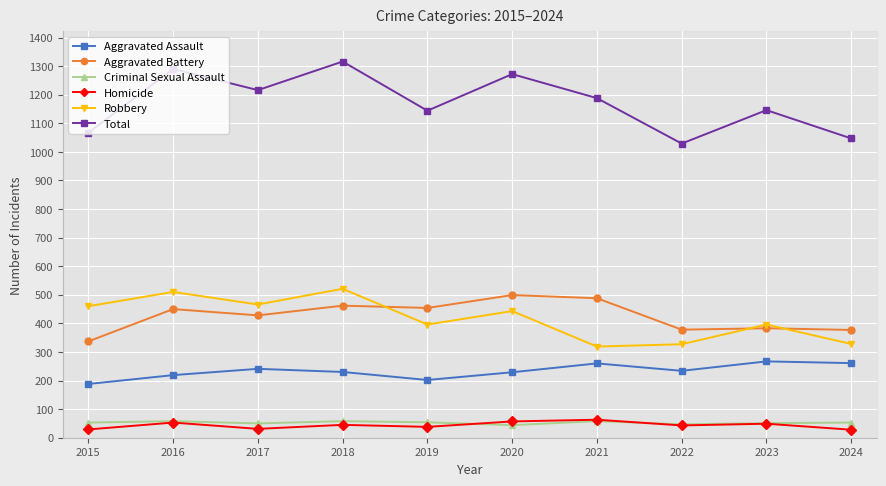

What is the highest value of the Total series?

1316